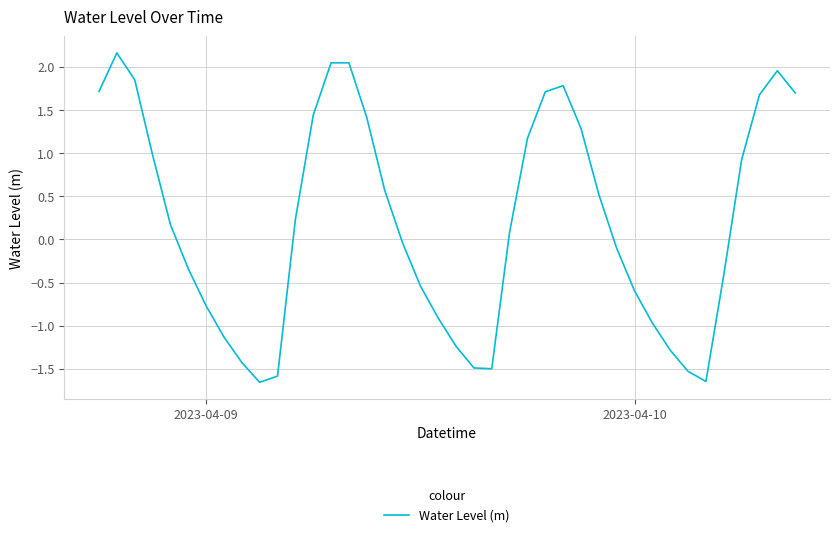

What is the maximum value shown in the chart?

2.2